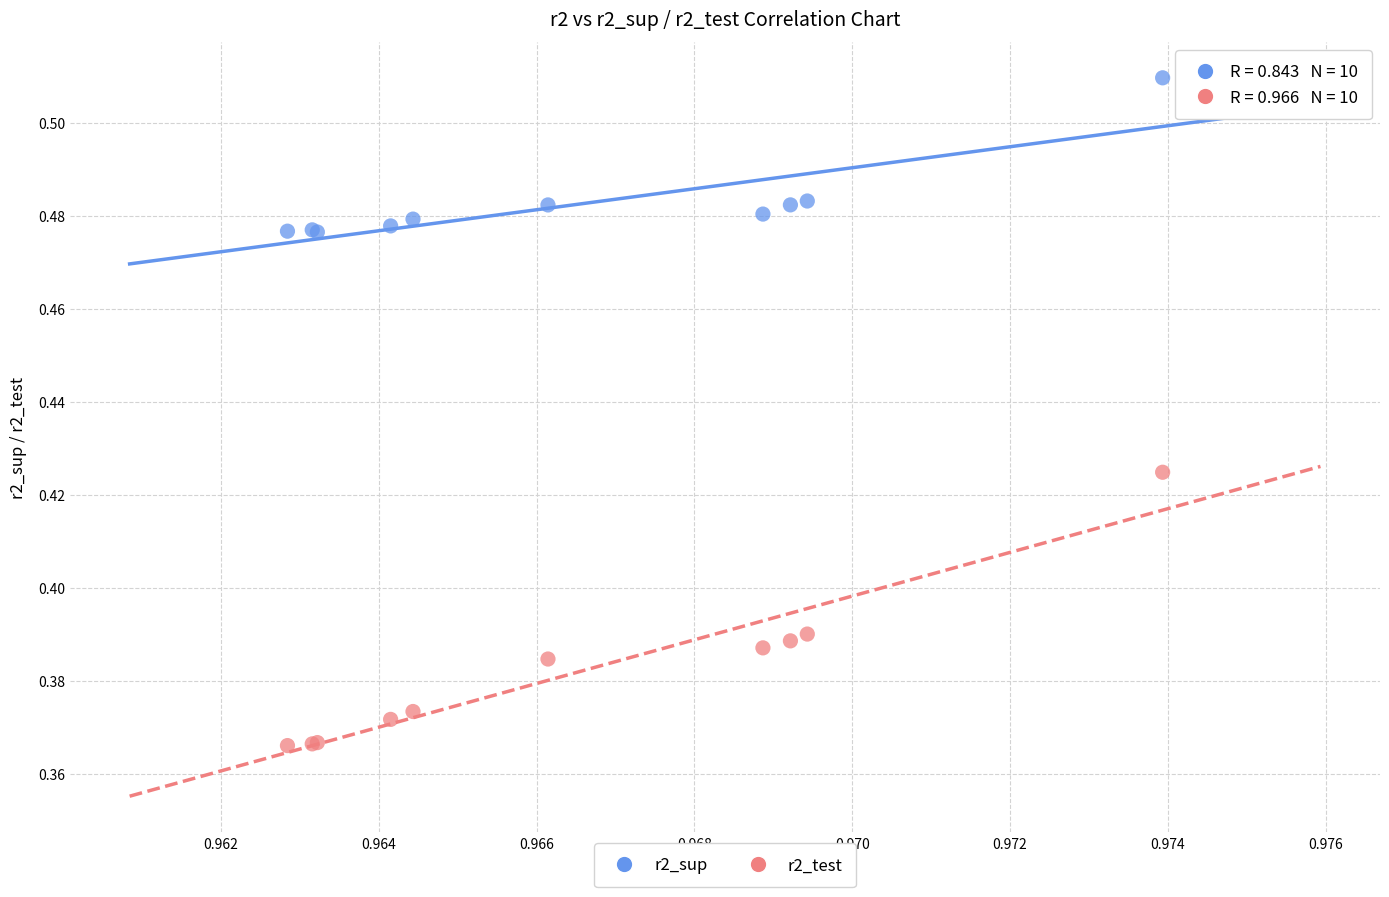

Which series has the widest spread of Y values?

r2_test